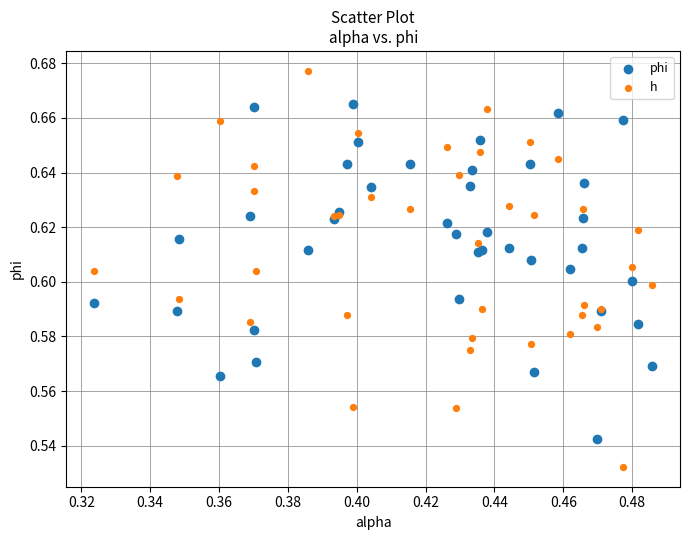

Which series reaches the minimum Y coordinate?

h